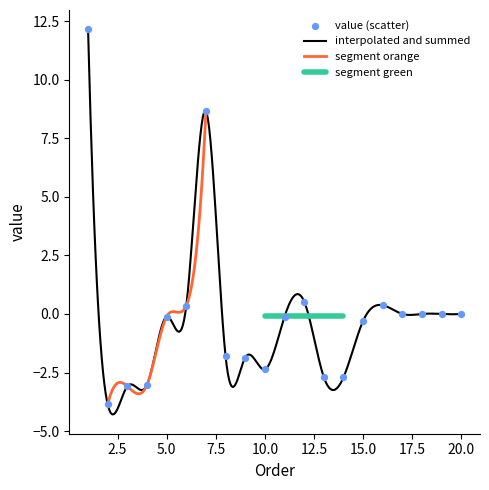

What is the change in value from 13 to 18?

+2.7